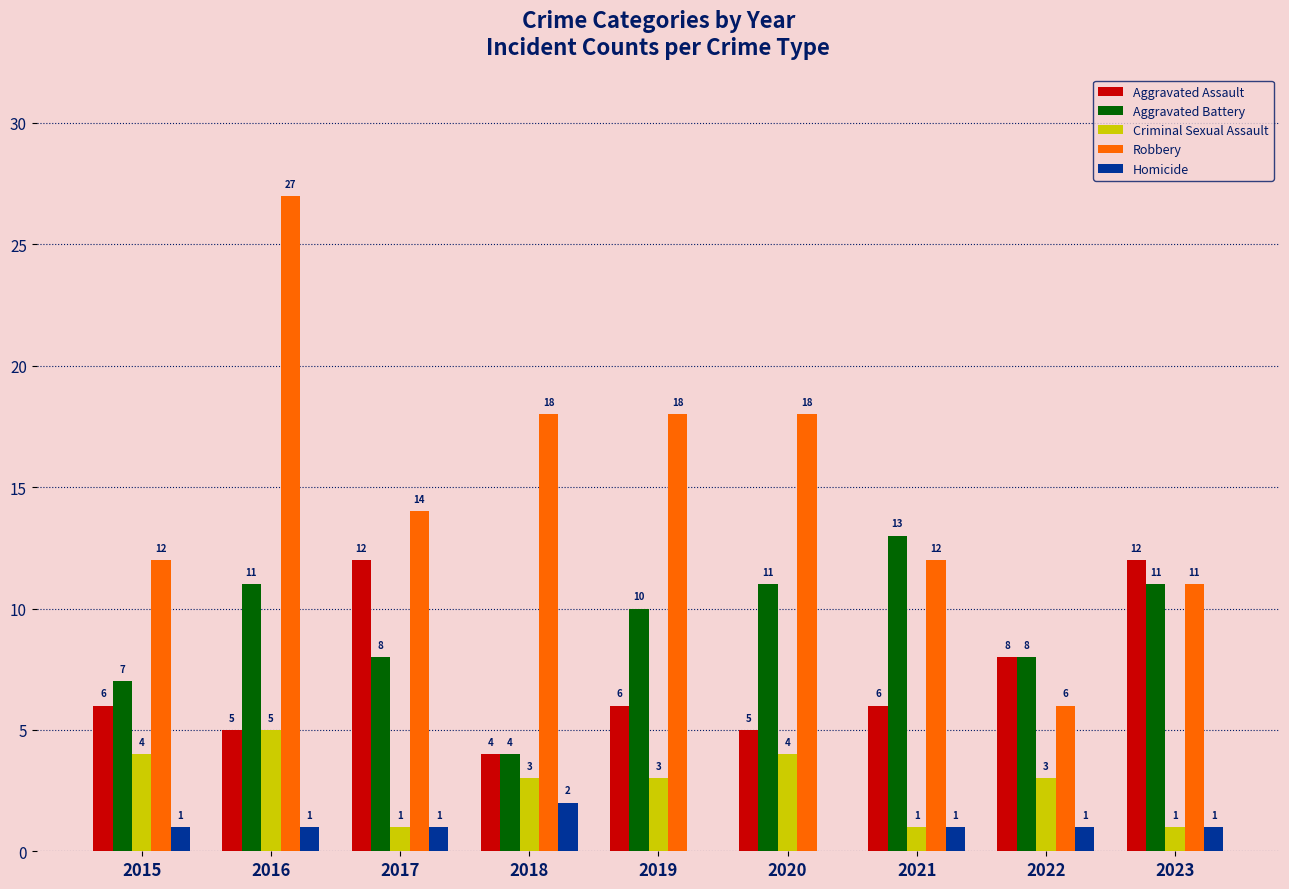

What is the sum of the Aggravated Assault values at 2019 and 2020?

11